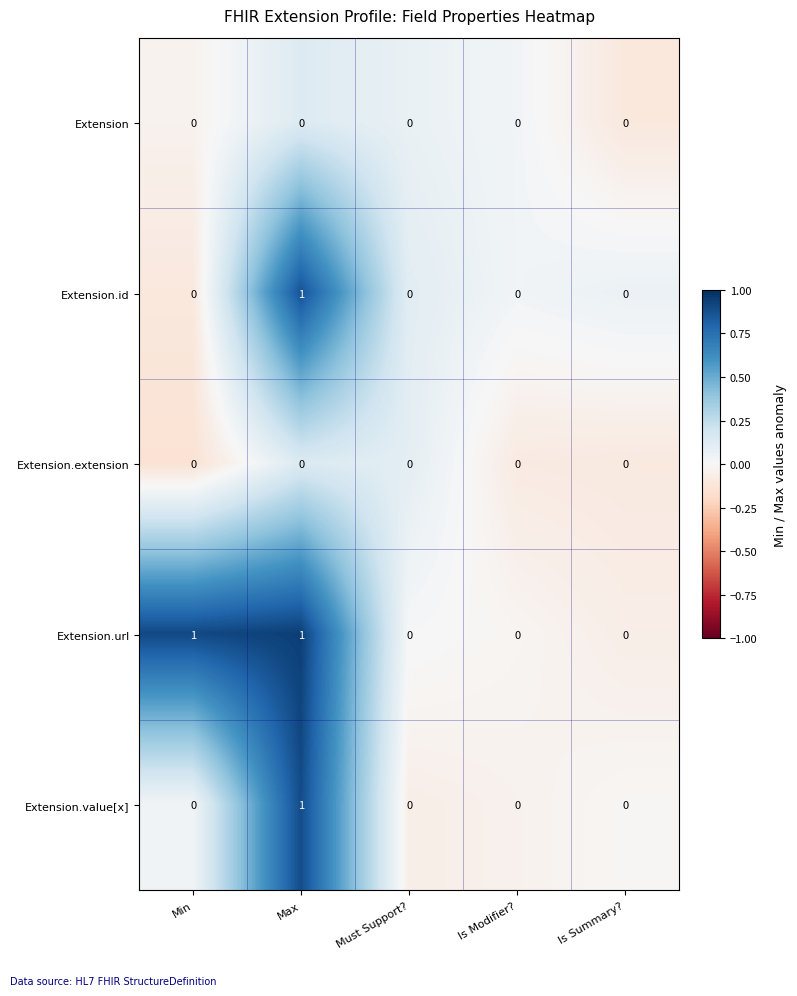

Count the Extension.value[x] values in the range 0 to 1.

5